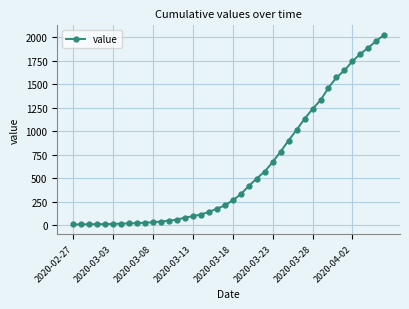

What is the maximum value shown in the chart?

2024